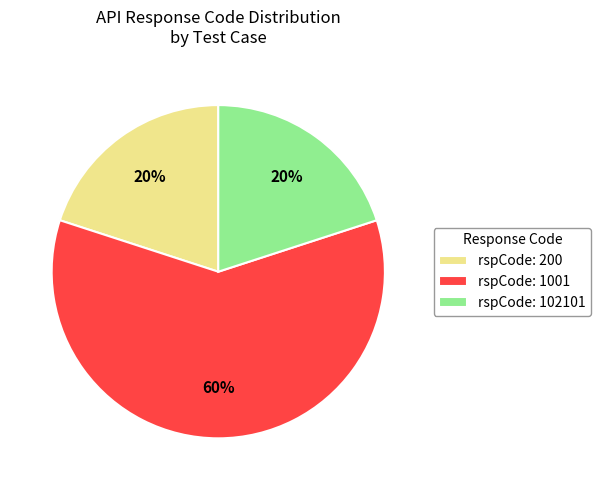

Between rspCode: 102101 and rspCode: 1001, which is larger?

rspCode: 1001